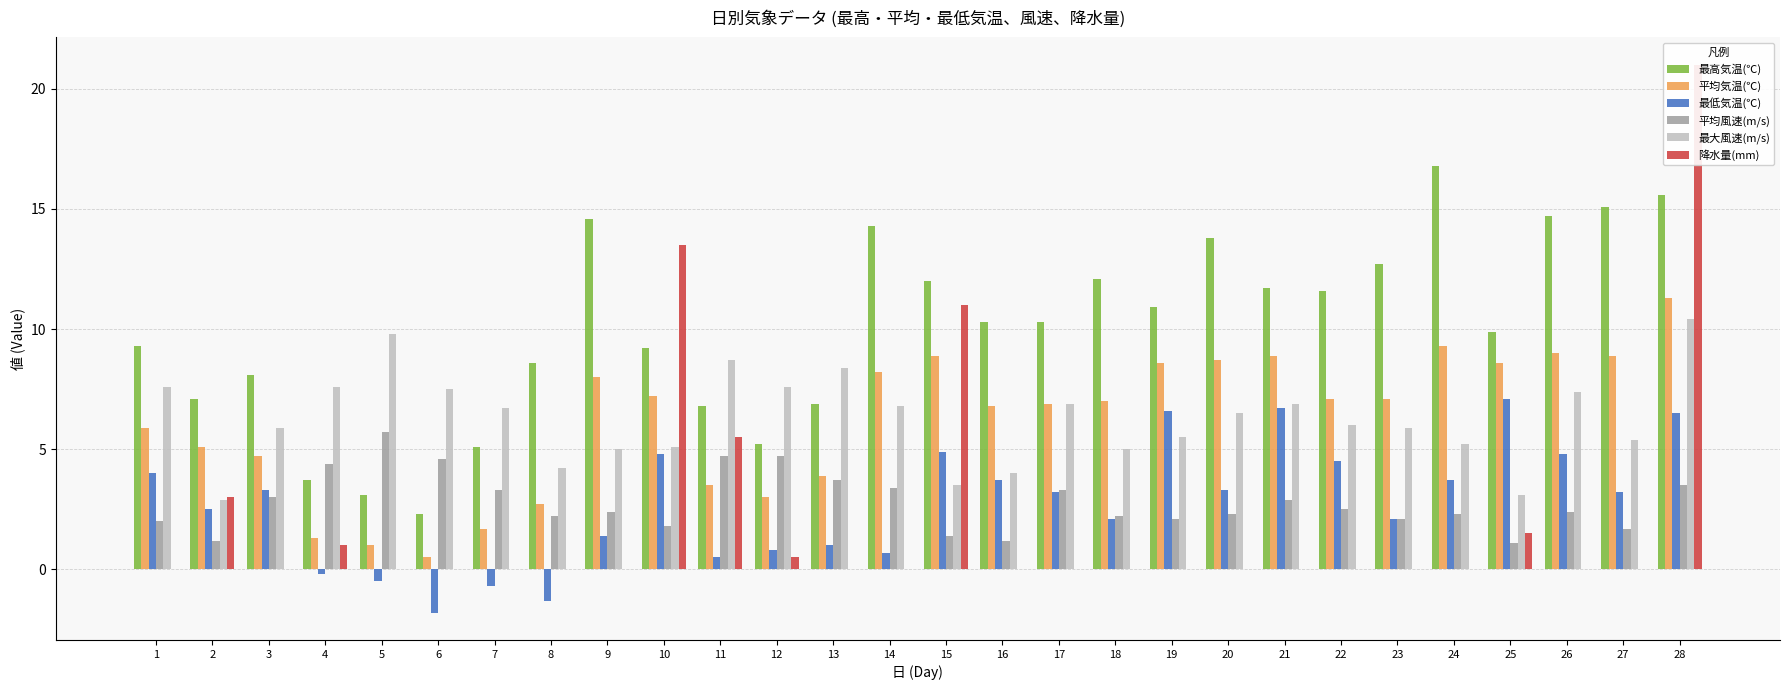

What is the maximum value shown in the chart?

21.0